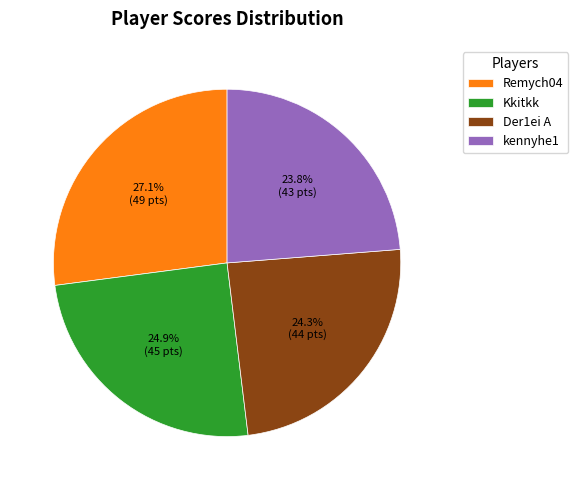

What percentage is the kennyhe1 slice, to the nearest percent?

24%